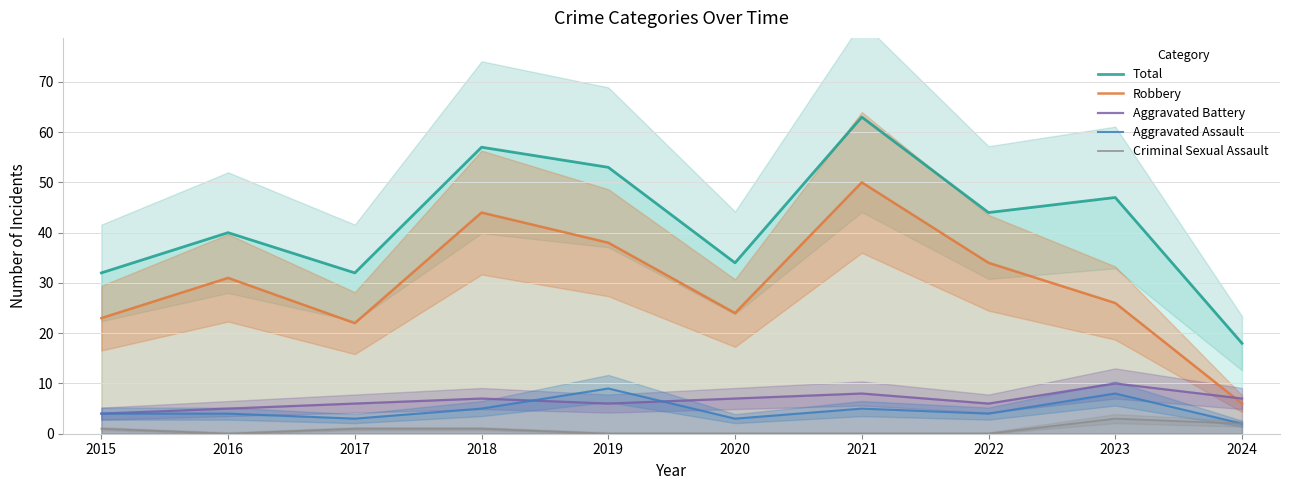

Reading left to right, what are all the values shown in this chart?

Total: 32	40	32	57	53	34	63	44	47	18
Robbery: 23	31	22	44	38	24	50	34	26	6
Aggravated Battery: 4	5	6	7	6	7	8	6	10	7
Aggravated Assault: 4	4	3	5	9	3	5	4	8	2
Criminal Sexual Assault: 1	0	1	1	0	0	0	0	3	2